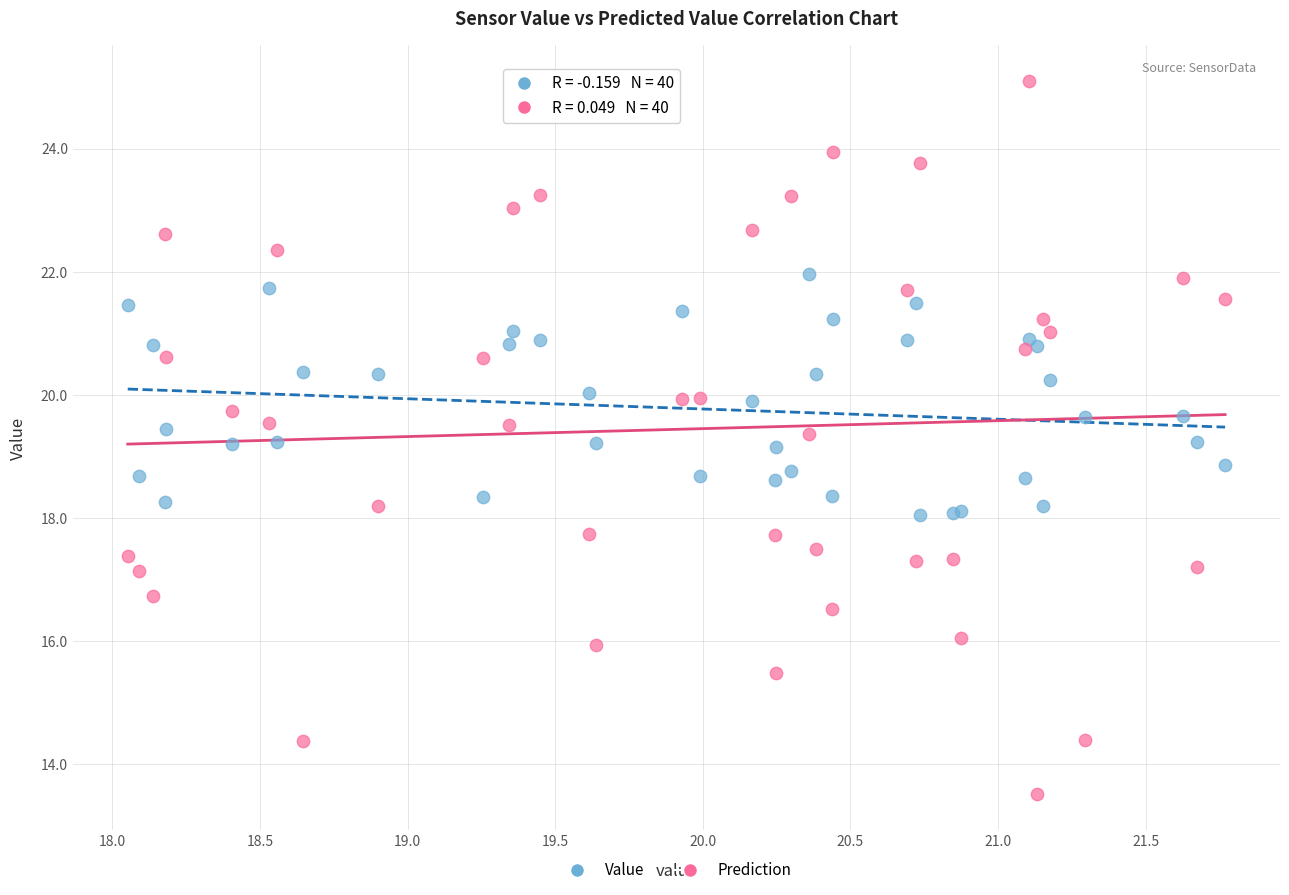

Which series has the largest Y range (max minus min)?

Prediction